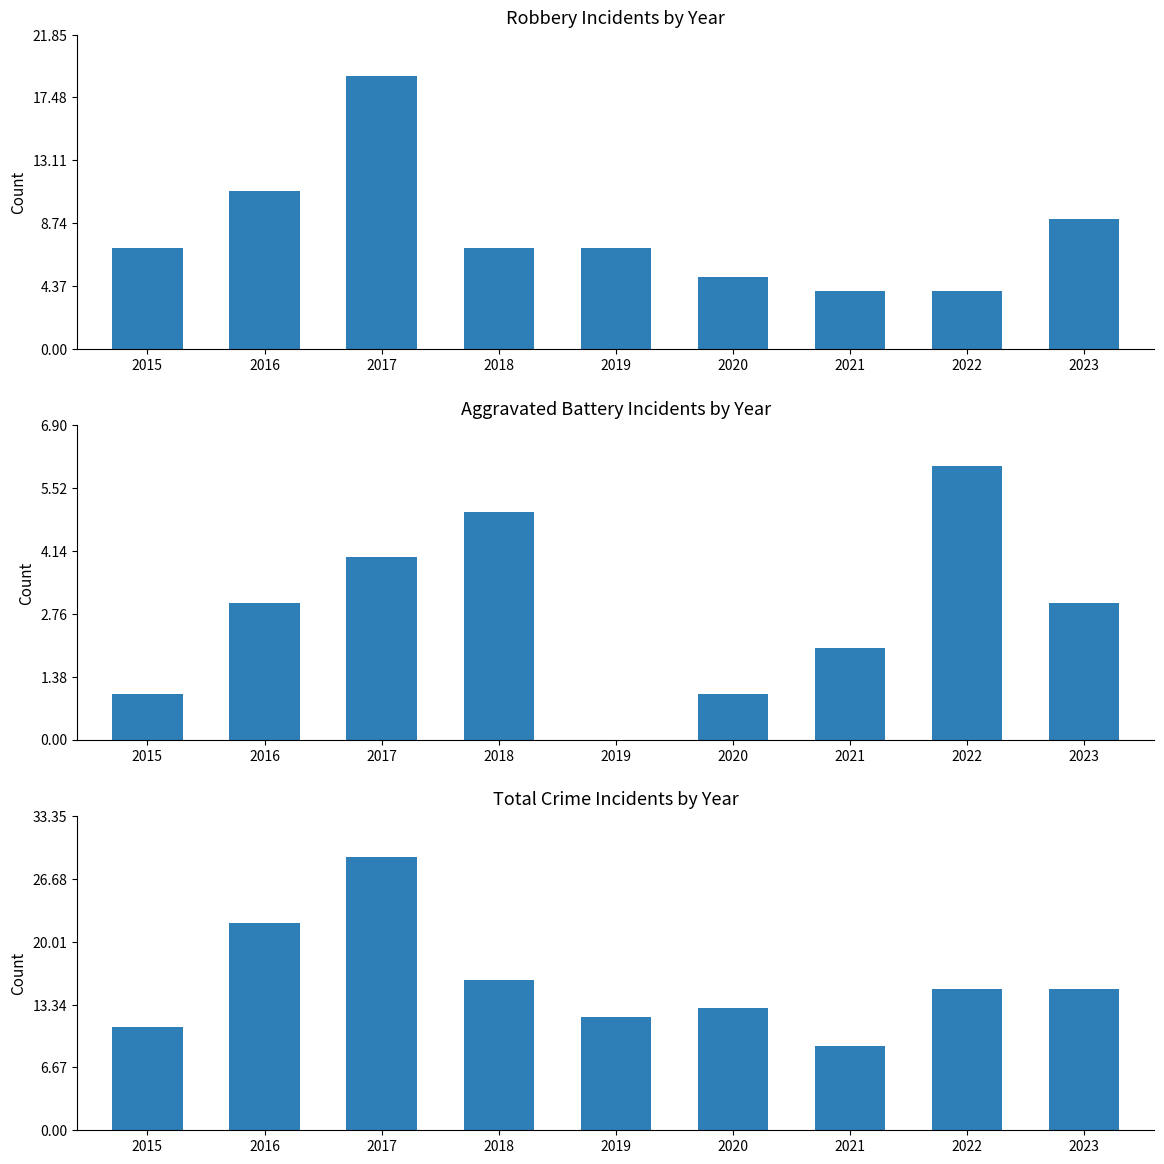

The value of Total at 2018 is 4. True or false?

False